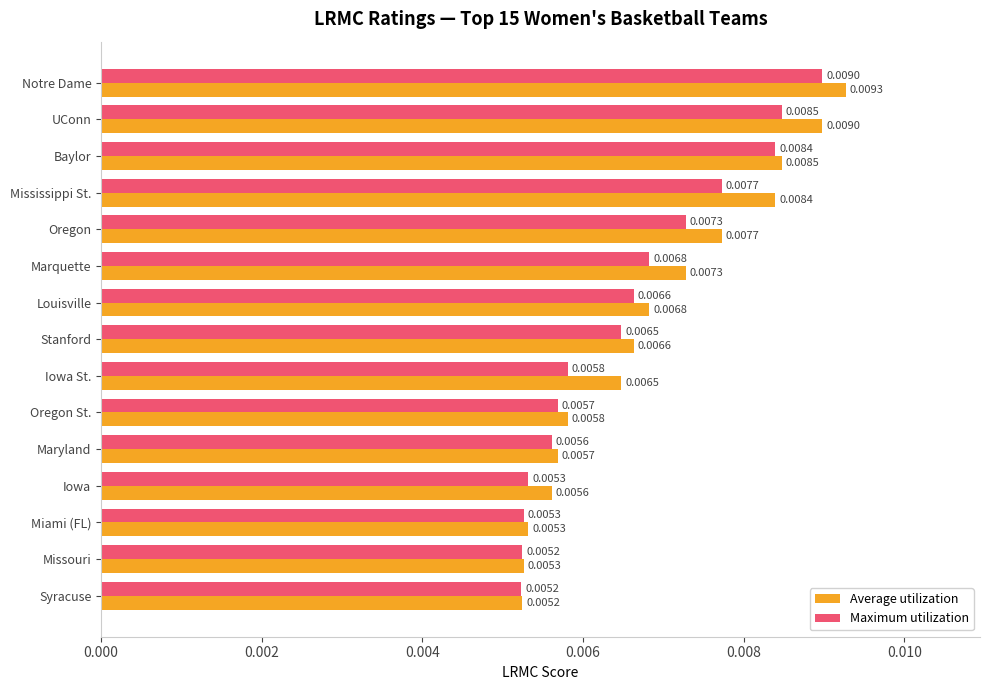

At how many categories does at least one series exceed 0?

15